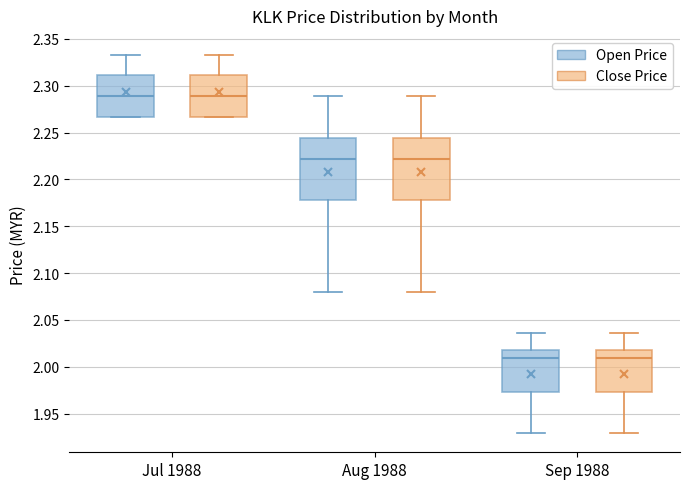

Where is the lower edge of the box for Aug 1988 (Close Price) on the y-axis? The values are not printed on the chart, so give them approximately, as read against the axis.

2.180